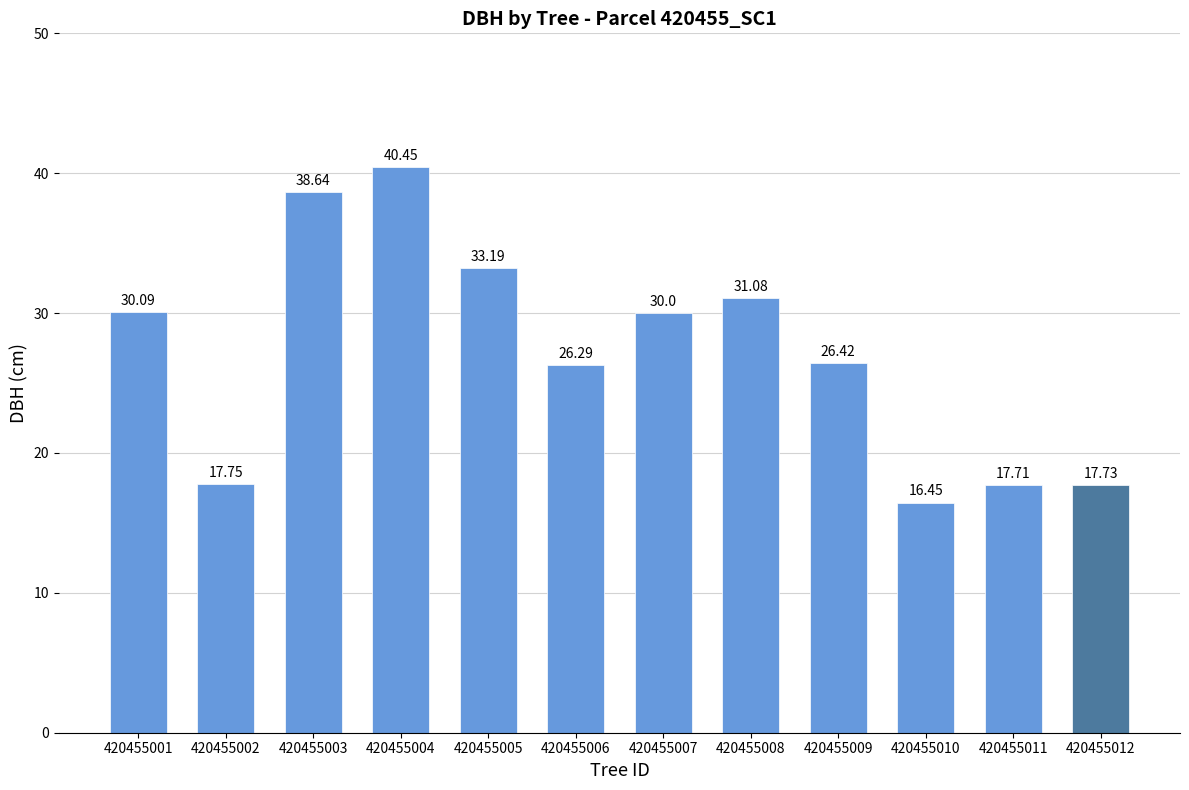

Approximately how many times larger is the value at 420455004 compared to 420455008?

1.3